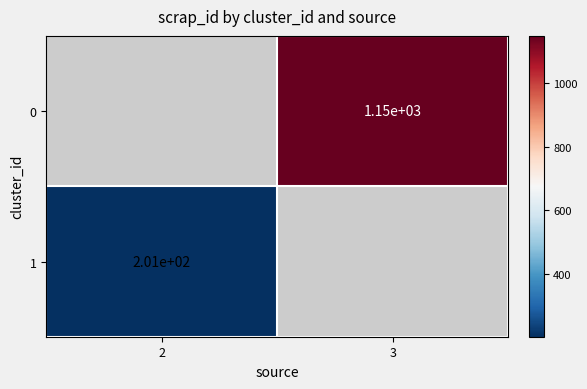

The 1 series shows 356 at 2. True or false?

False